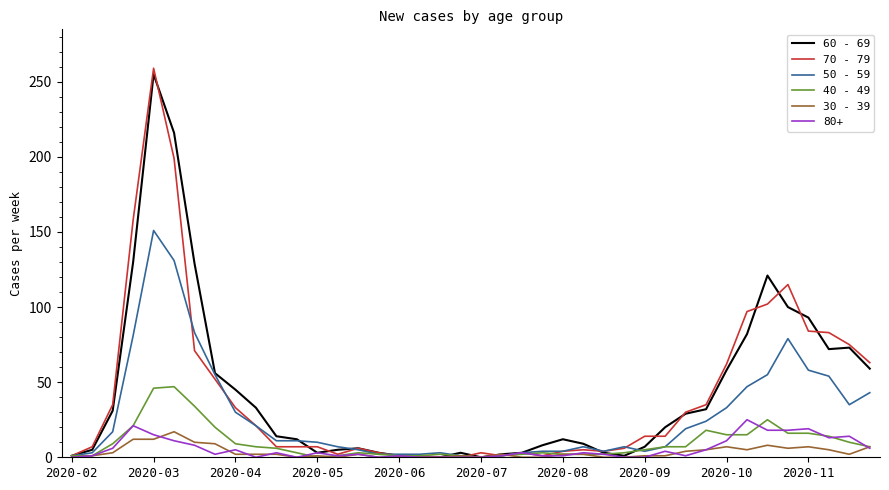

Does the chart display data point markers on the line(s)?

No